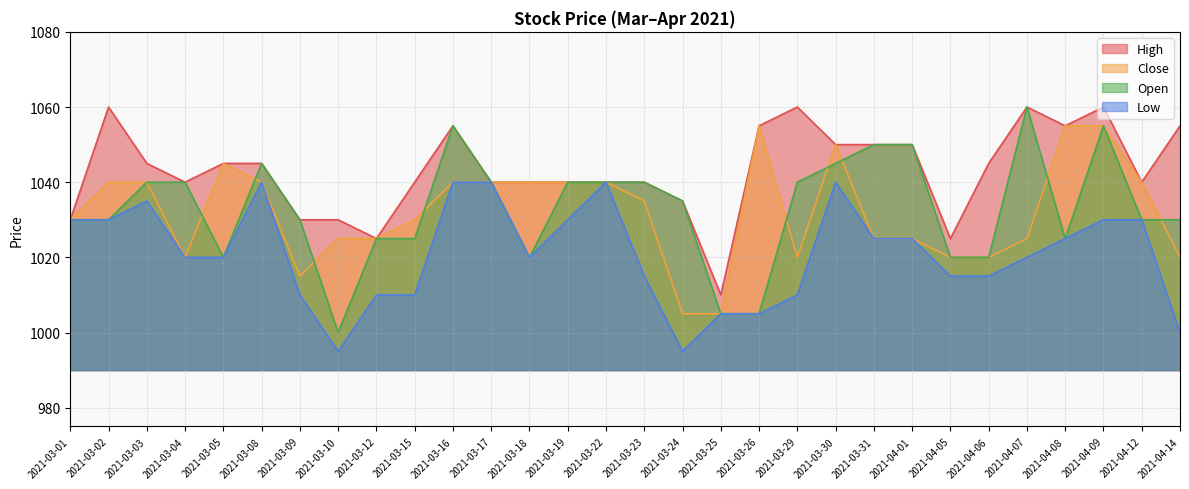

What is the label of the 16th point from the left?

2021-03-23